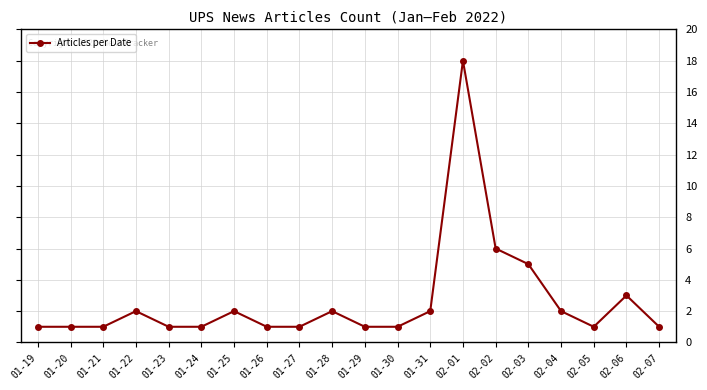

Is this an area chart (filled region under the line)?

No